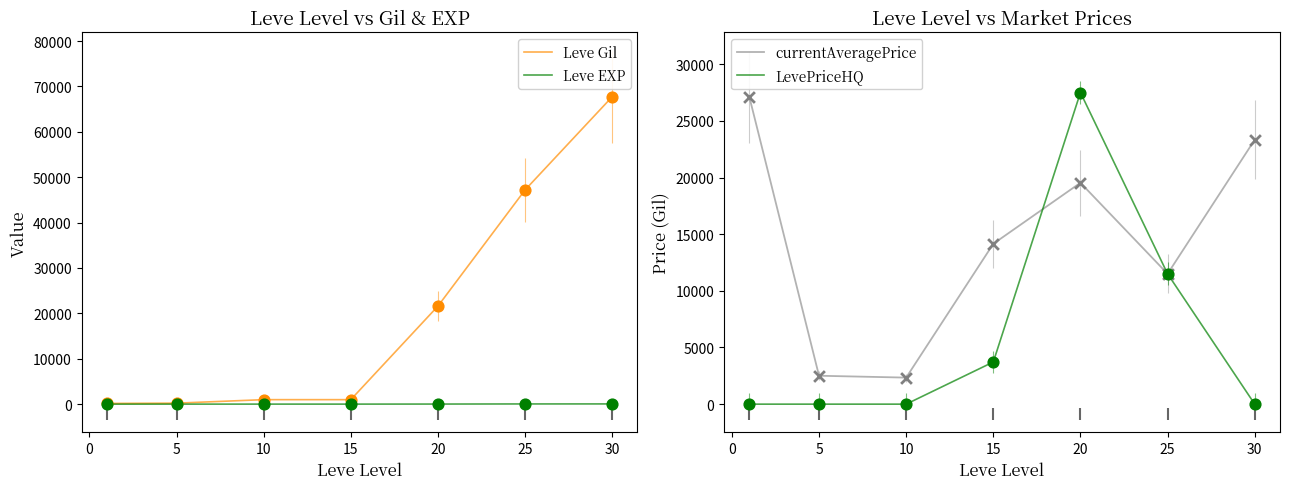

What are all the series names shown in the legend?

Leve Gil, Leve EXP, currentAveragePrice, LevePriceHQ